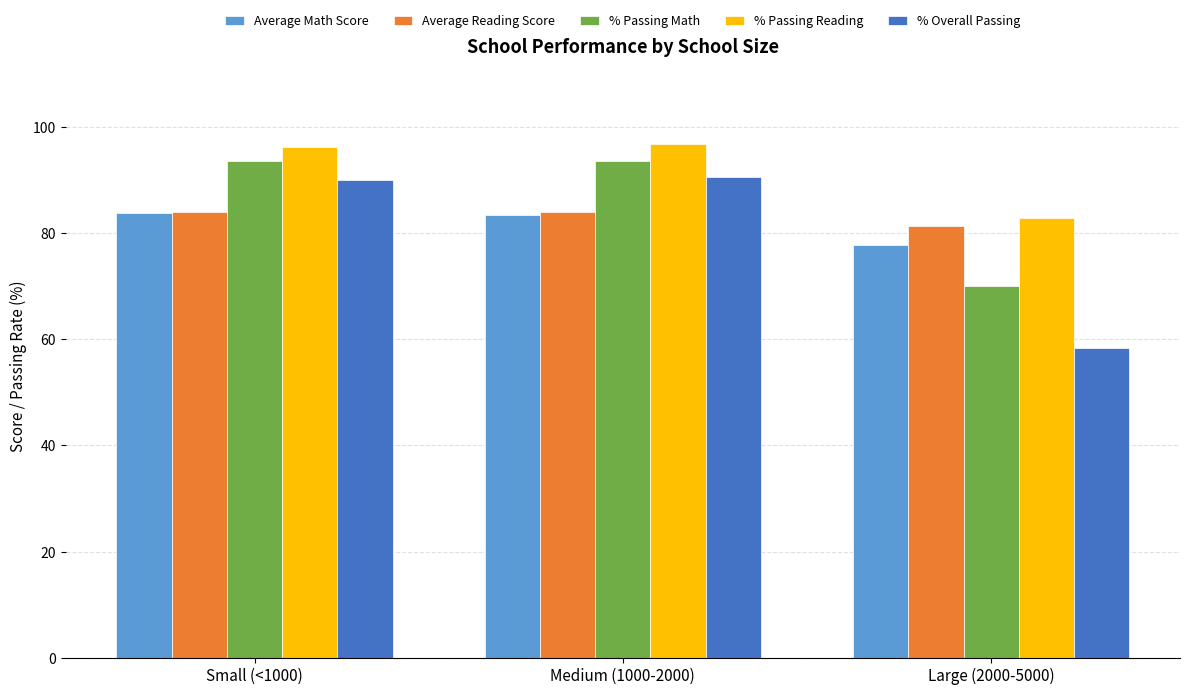

What are all the series names shown in the legend?

Average Math Score, Average Reading Score, % Passing Math, % Passing Reading, % Overall Passing